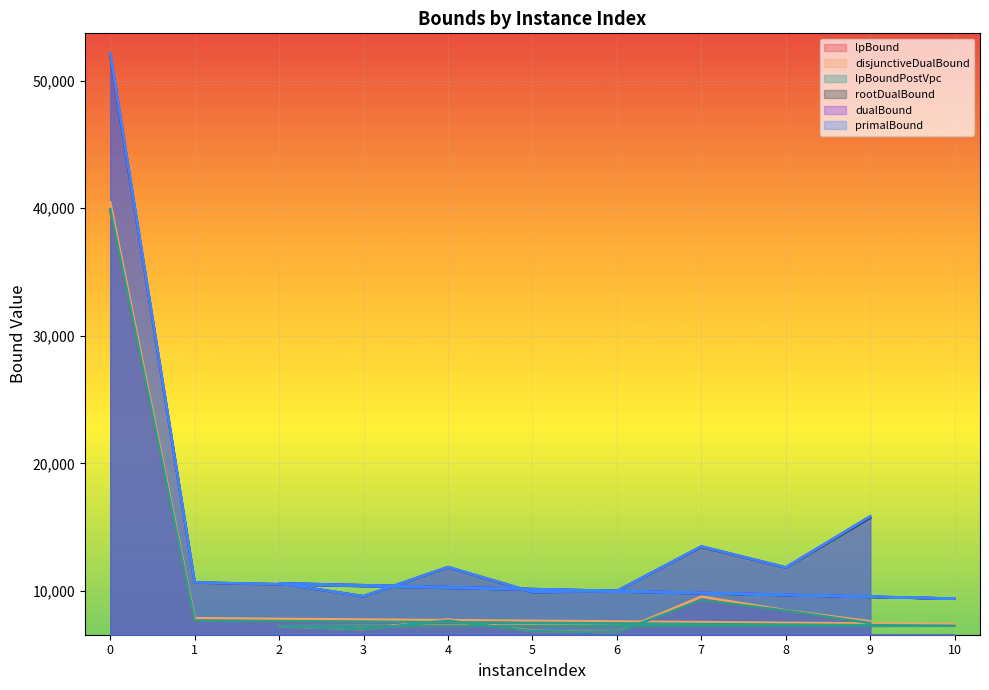

At which category does disjunctiveDualBound reach its first local peak?

4